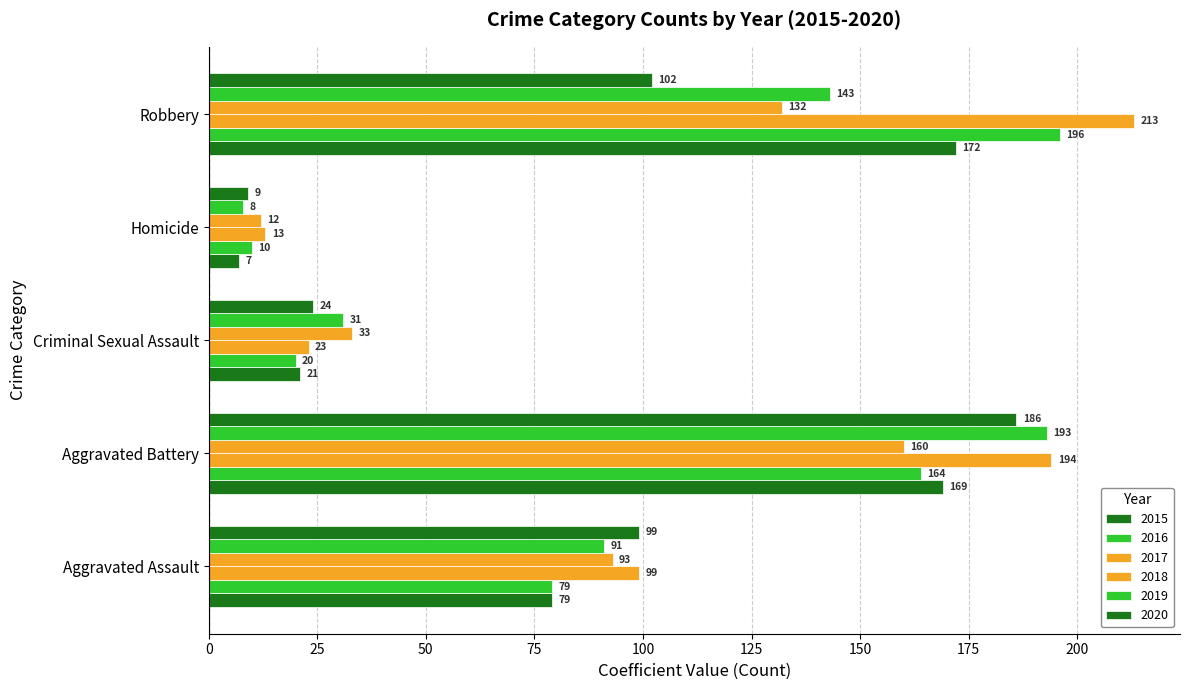

Rank the series by their maximum value, from highest to lowest.

2017, 2016, 2019, 2020, 2015, 2018